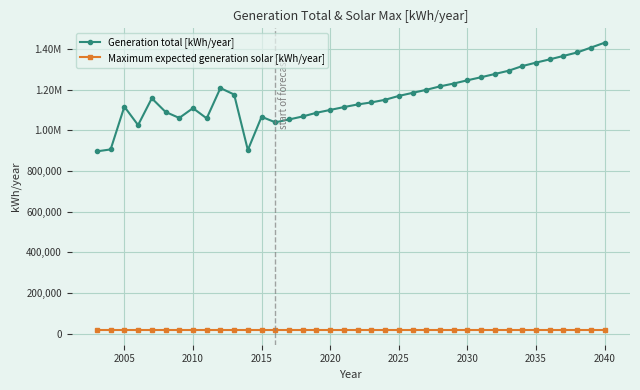

Does the chart have visible grid lines?

Yes